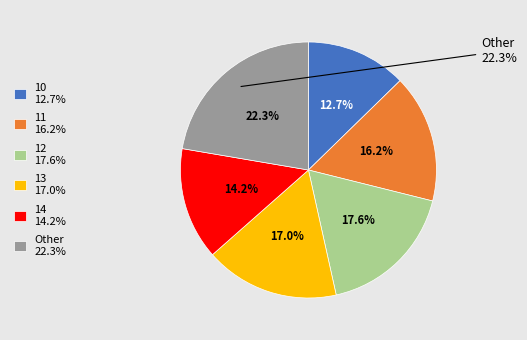

Combined, what portion of the pie is 13 and 08?

18.8%